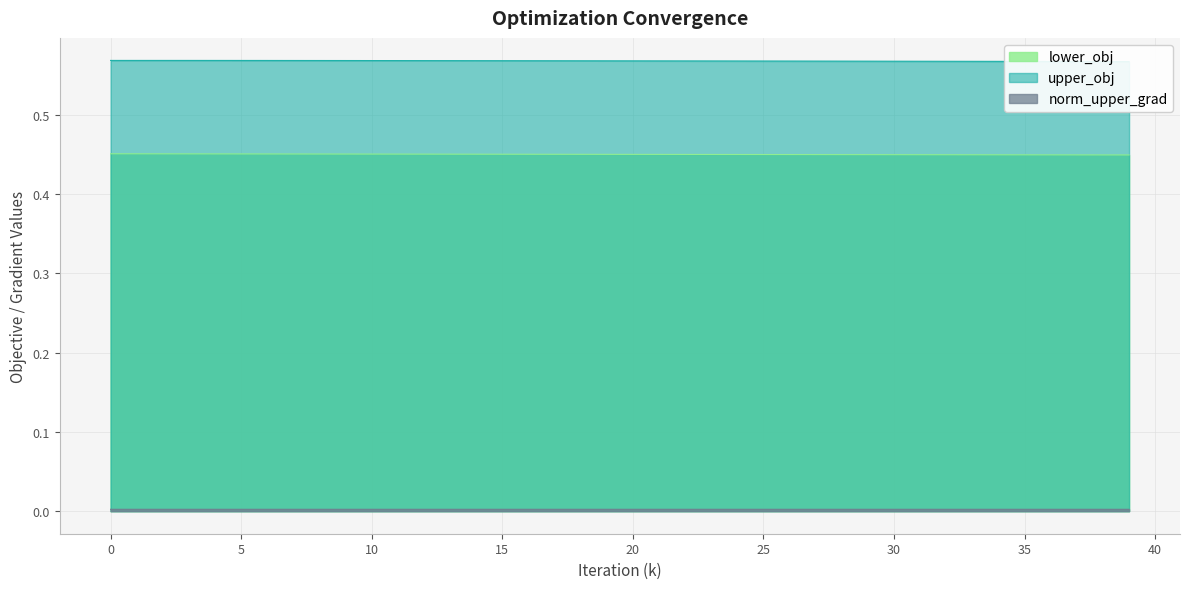

What is the lowest value of the upper_obj series?

0.6